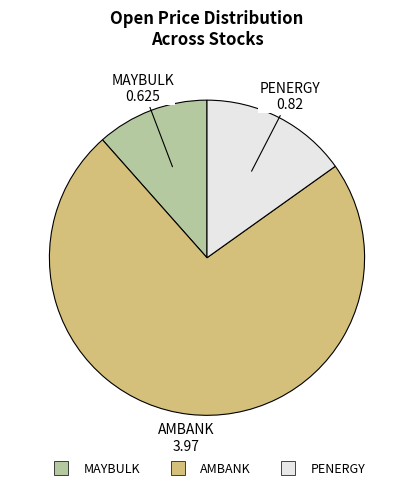

Which has a higher value, PENERGY or MAYBULK?

PENERGY